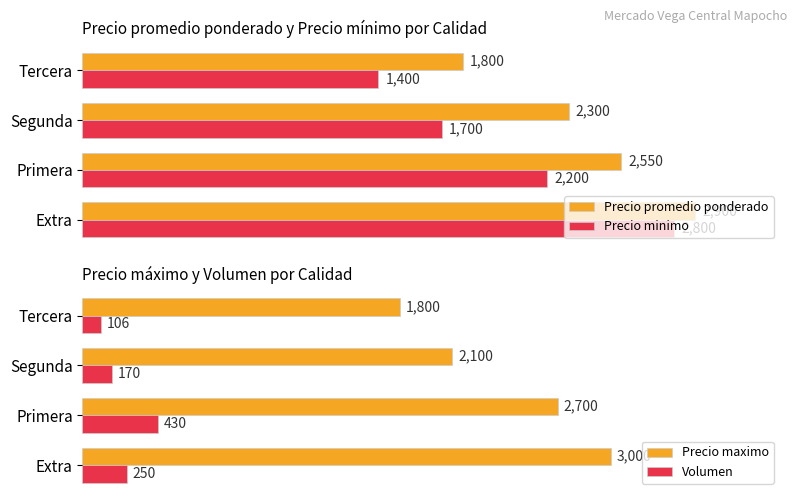

What is the difference between the maximum and minimum values in the Volumen series?

324